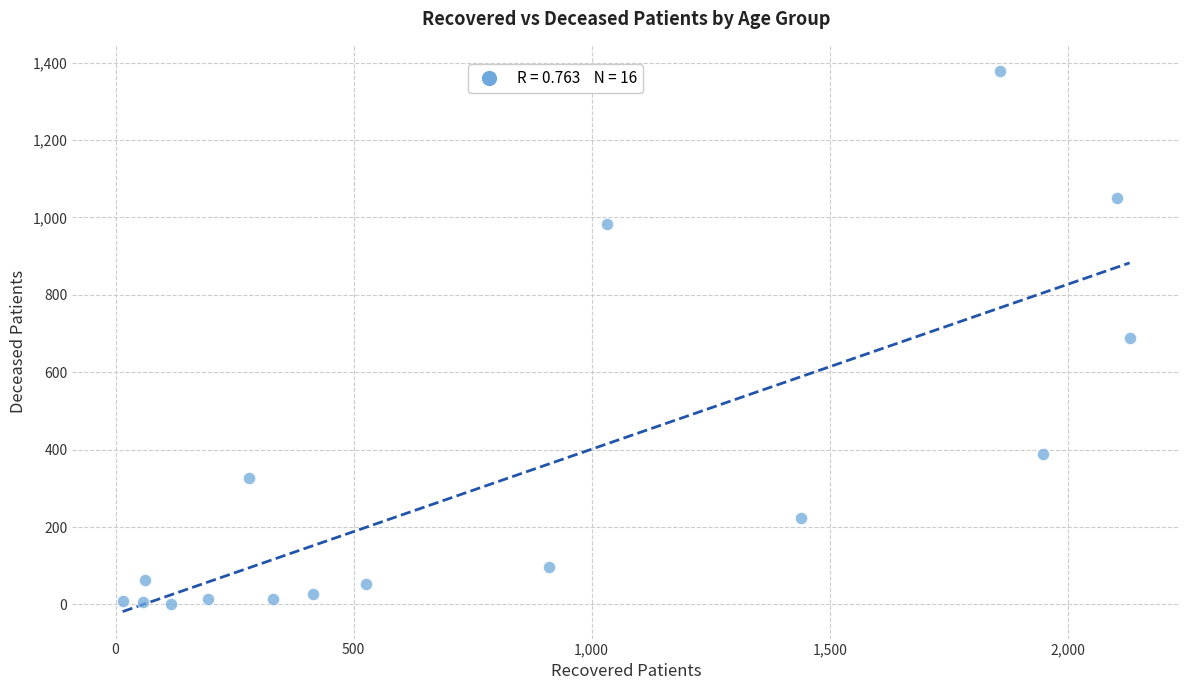

What is the range of Y values (max minus min)?

1375